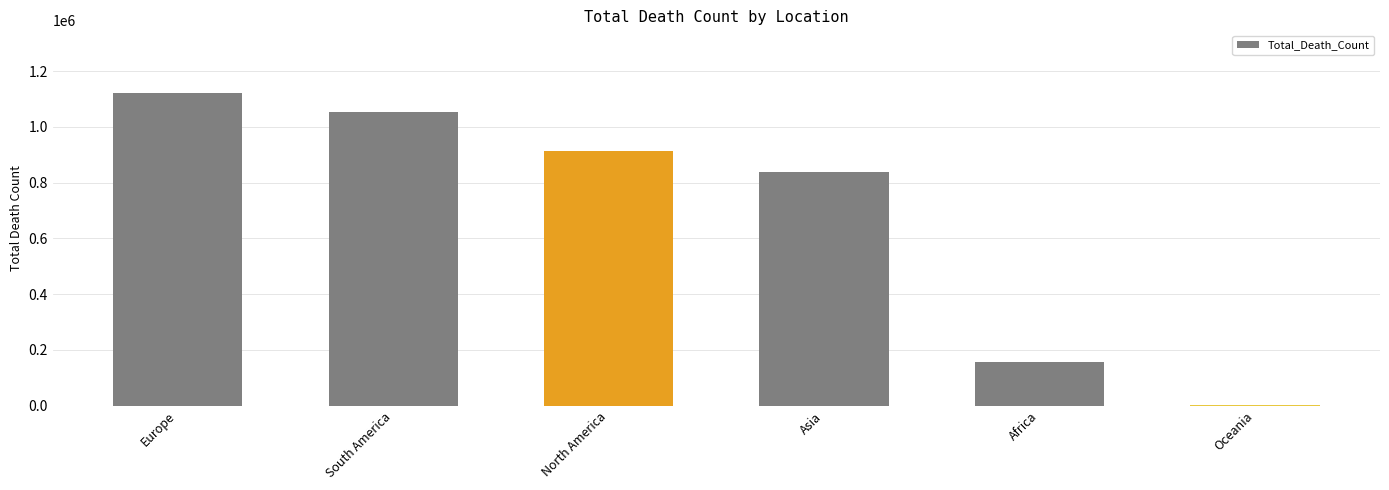

Reading left to right, list all the values displayed in this chart.

1121684	1051944	912299	837947	157224	1205